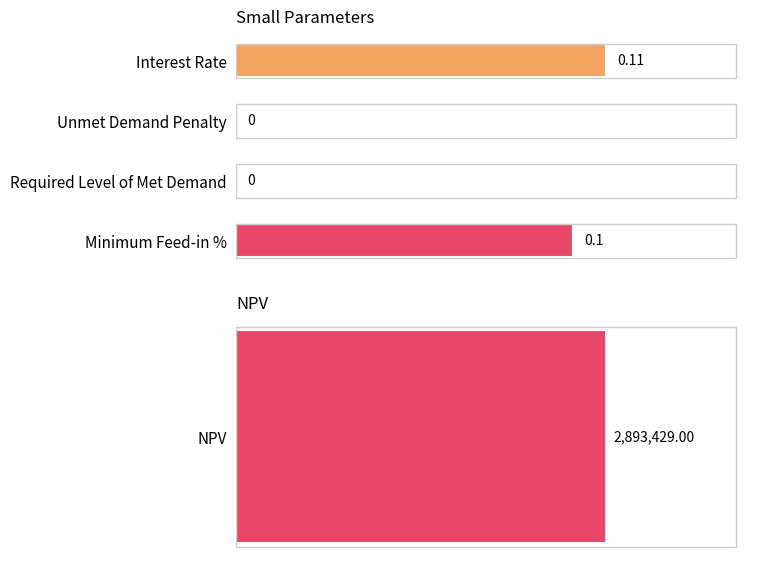

Is it true that the value at Interest Rate is 0.1?

True